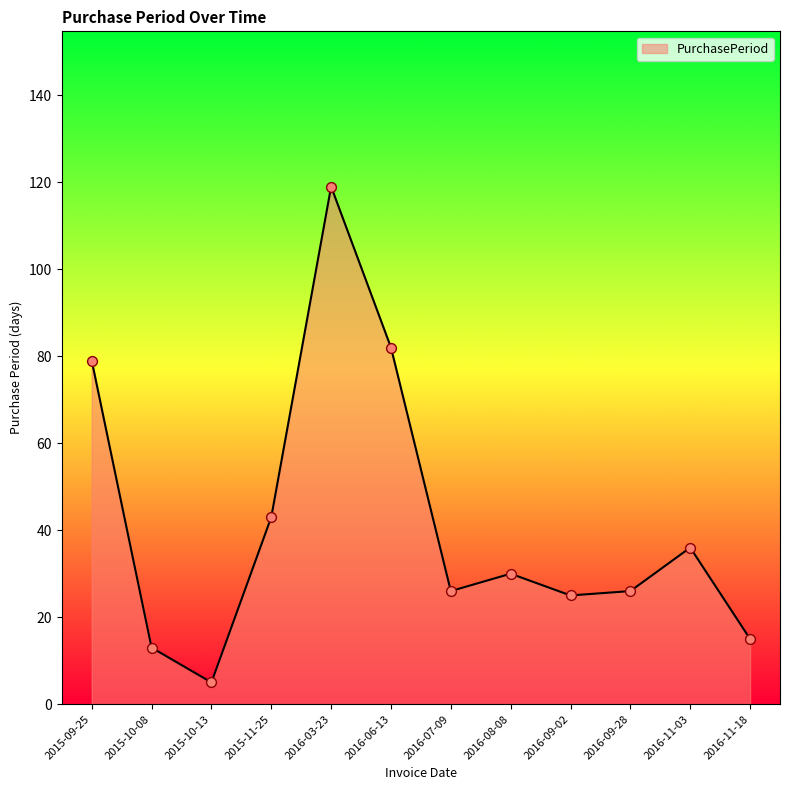

What is the ratio of the value at 2016-08-08 to the value at 2016-09-28?

1.2